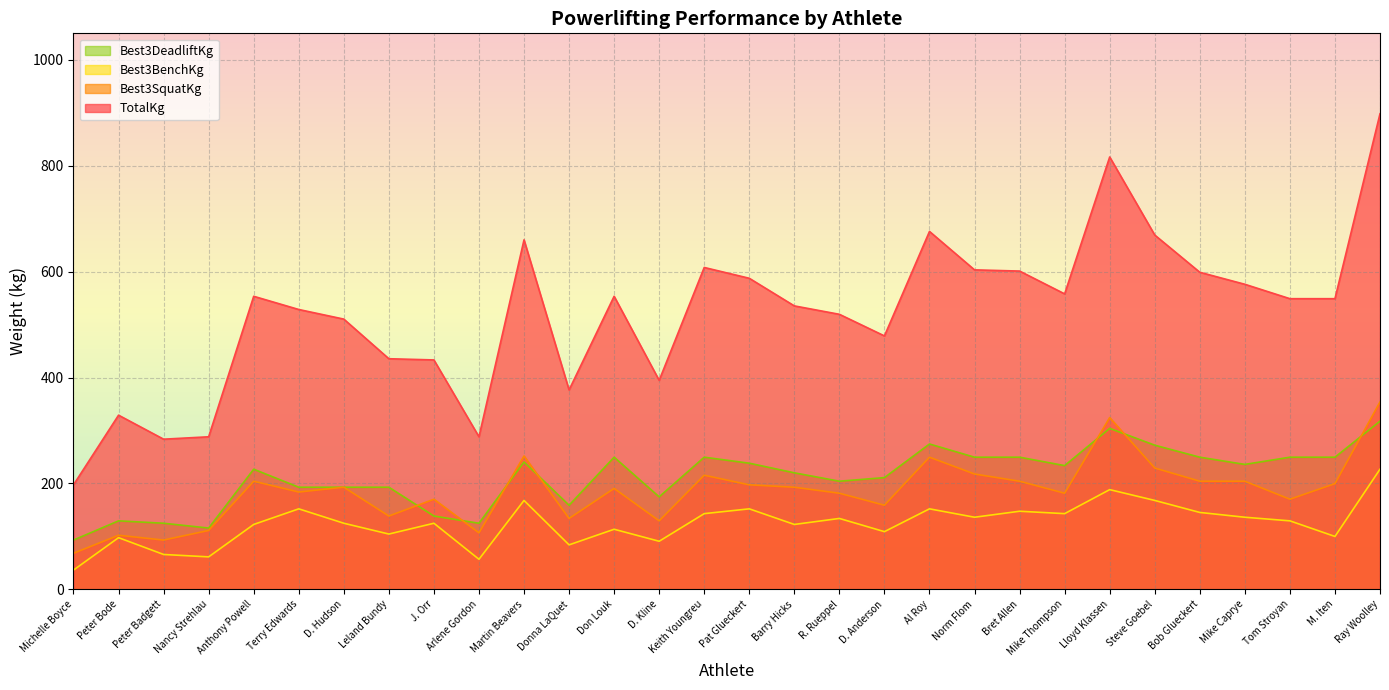

How many series are shown in this chart?

4